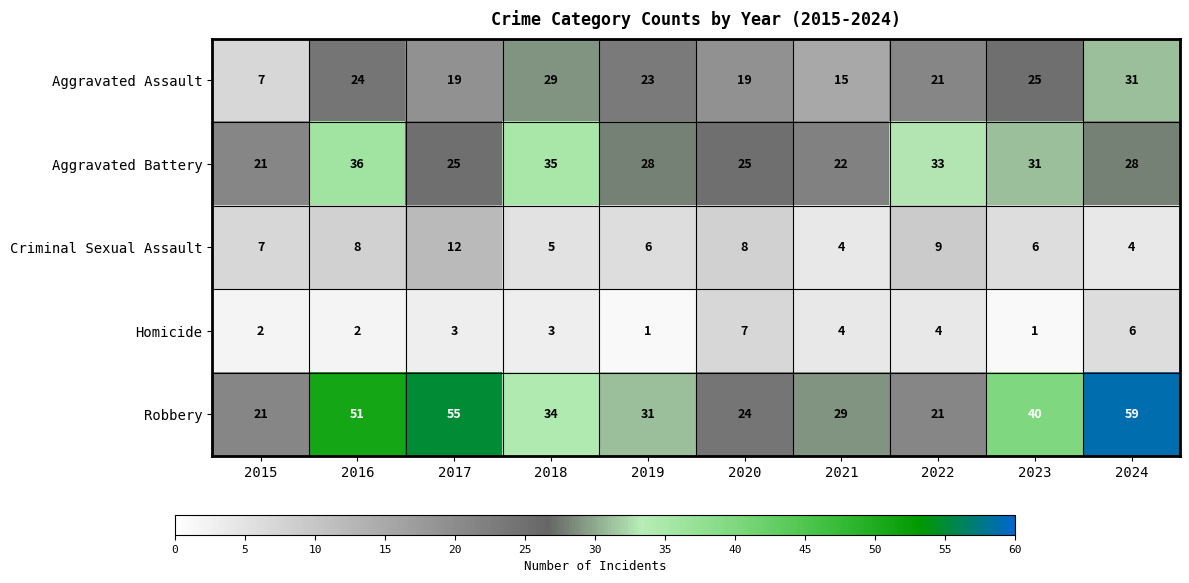

Rank the series by their maximum value, from lowest to highest.

Homicide, Criminal Sexual Assault, Aggravated Assault, Aggravated Battery, Robbery